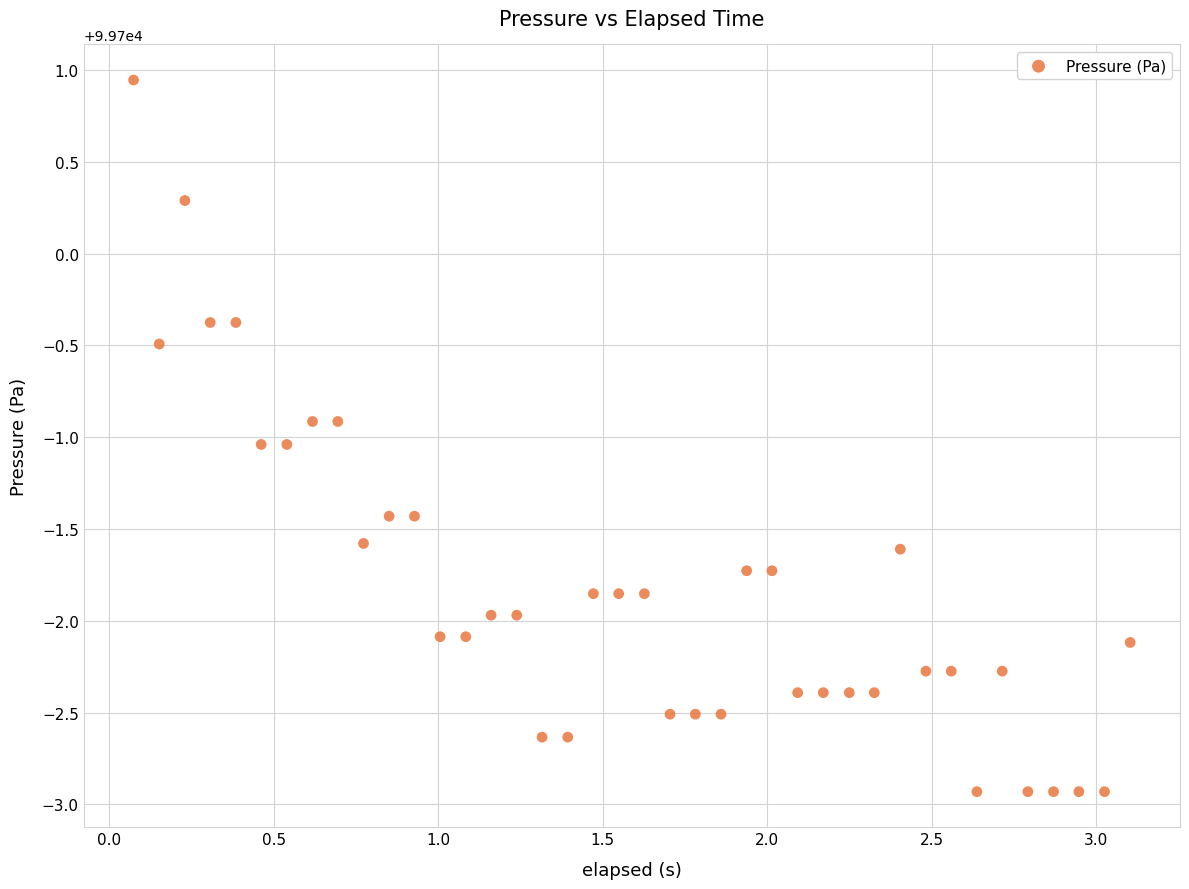

What is the range of Y values (max minus min)?

3.9